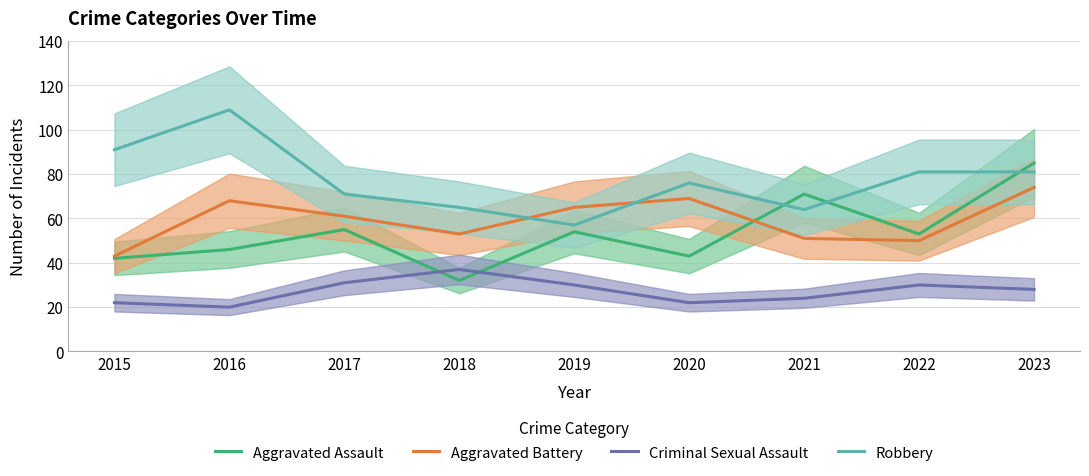

Is the value of Aggravated Assault at 2020 greater than the value of Robbery at 2017?

No